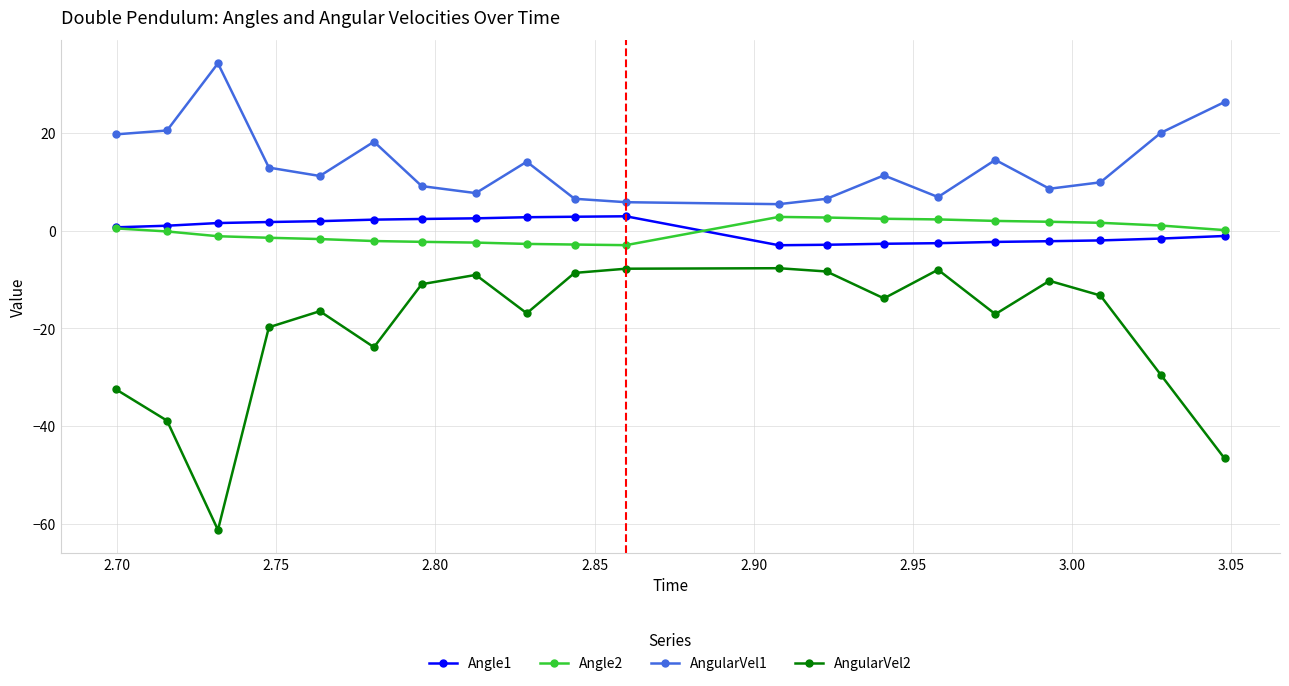

Which series has the largest total across all categories?

AngularVel1